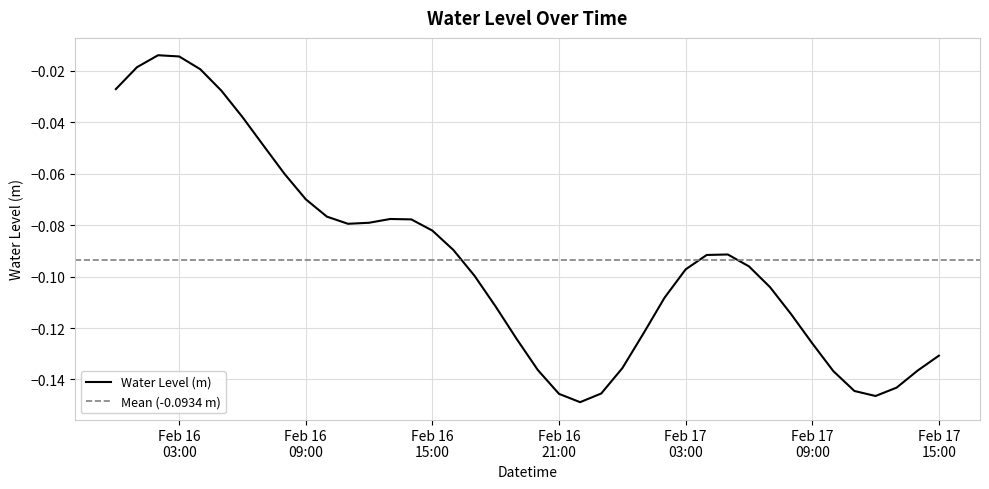

What is the label of the 7th point from the left?

2023-02-16 06:00:00